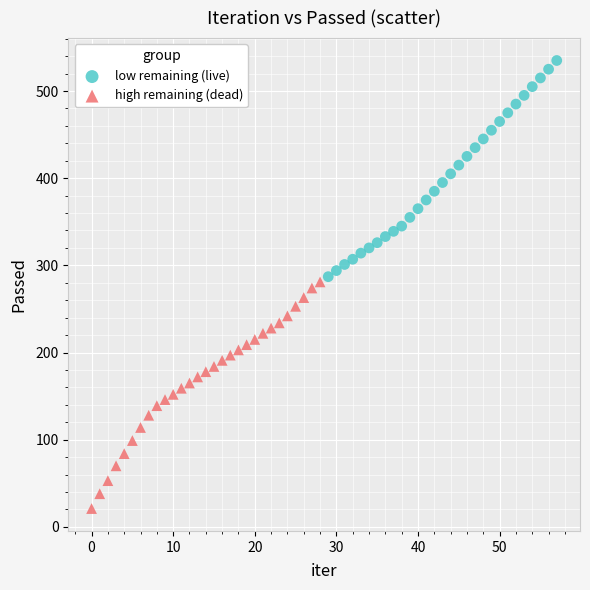

Which series reaches the maximum Y coordinate?

low remaining (live)